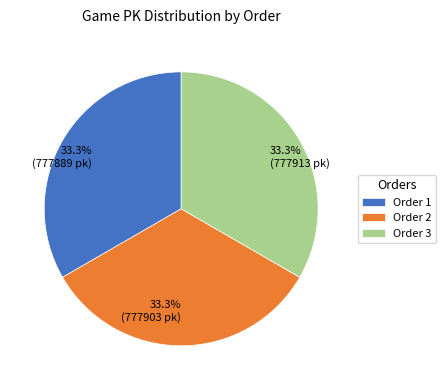

How many segments does this pie chart have?

3